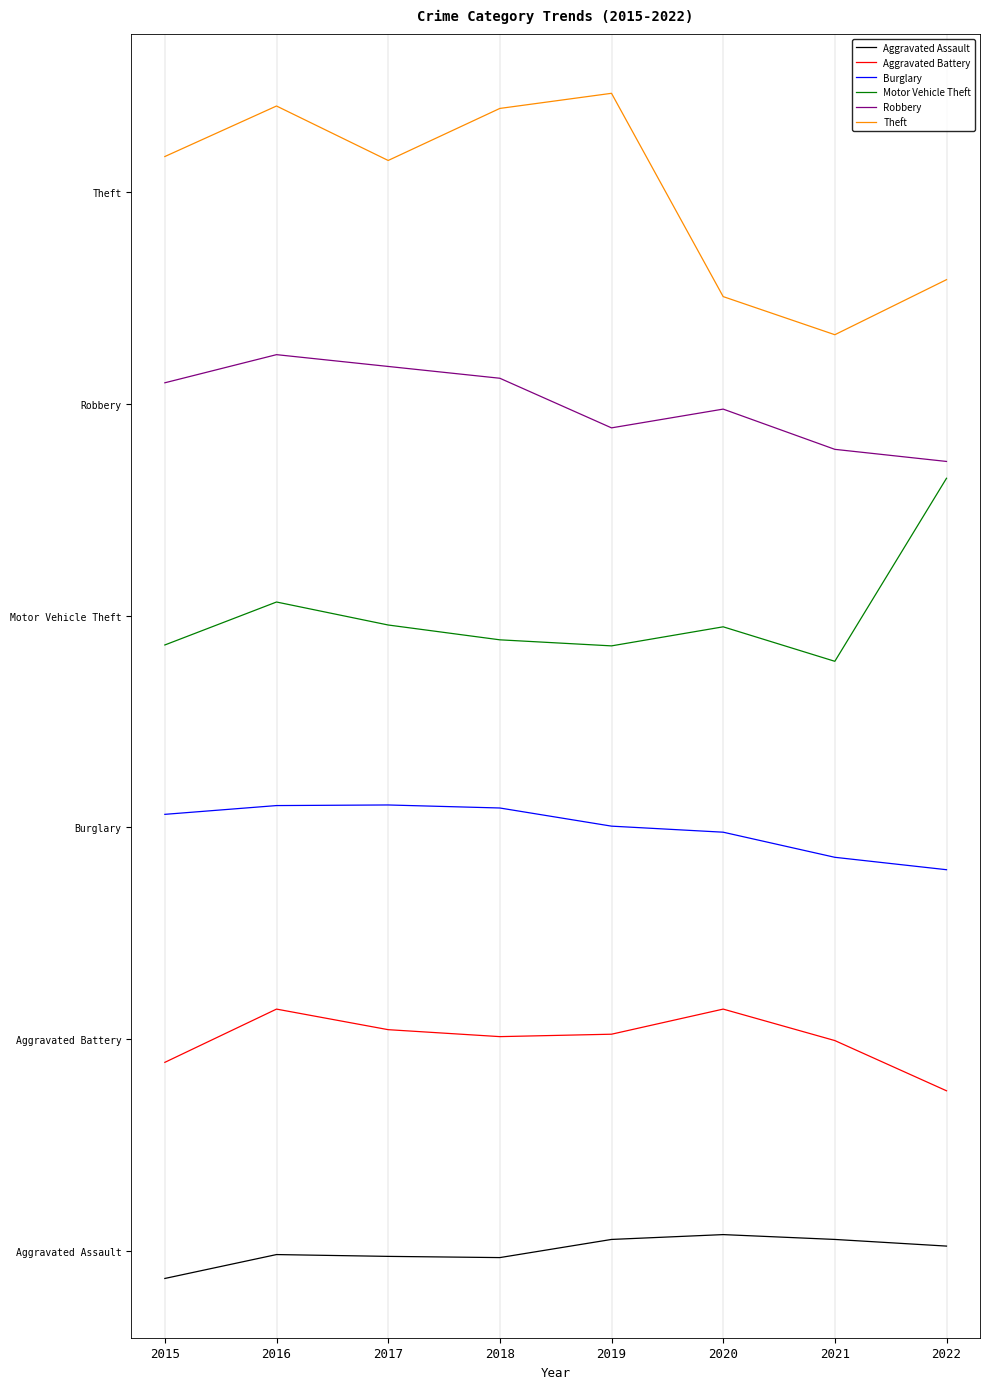

The value of Burglary at 2022 is 1259.8. True or false?

True